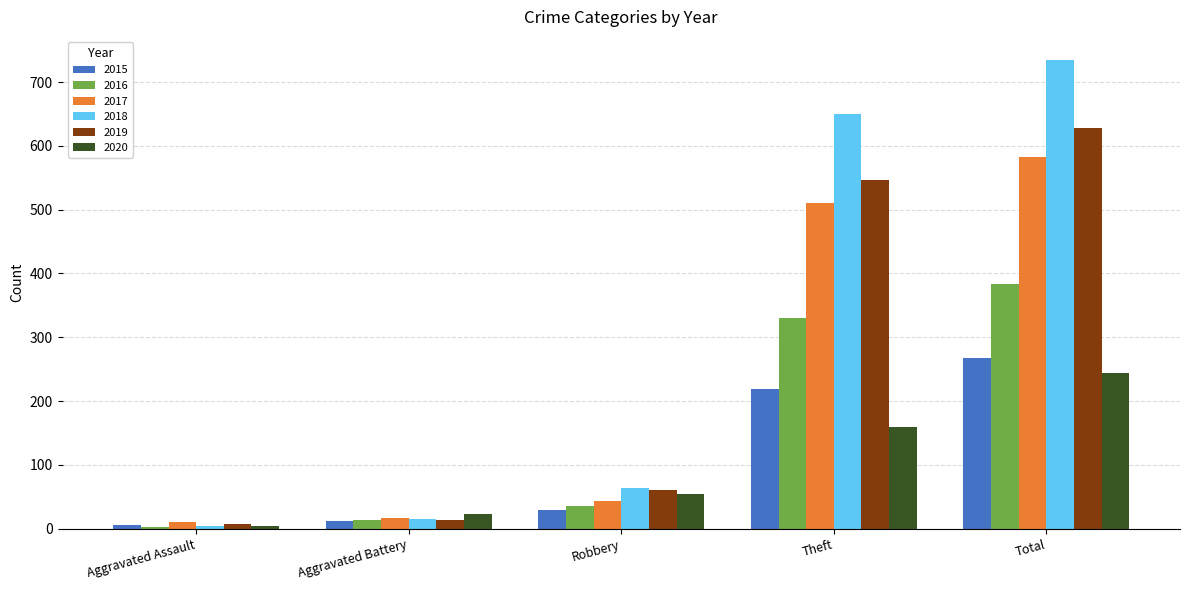

What is the average value of the 2016 series?

153